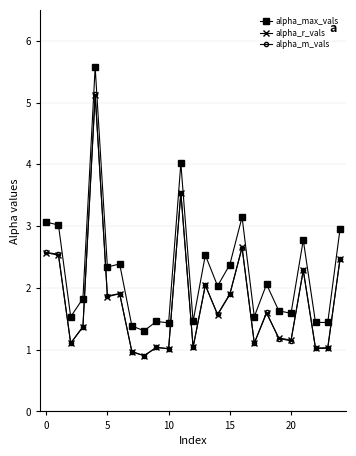

What is the value of the alpha_max_vals point at the 16th from the left?

2.4